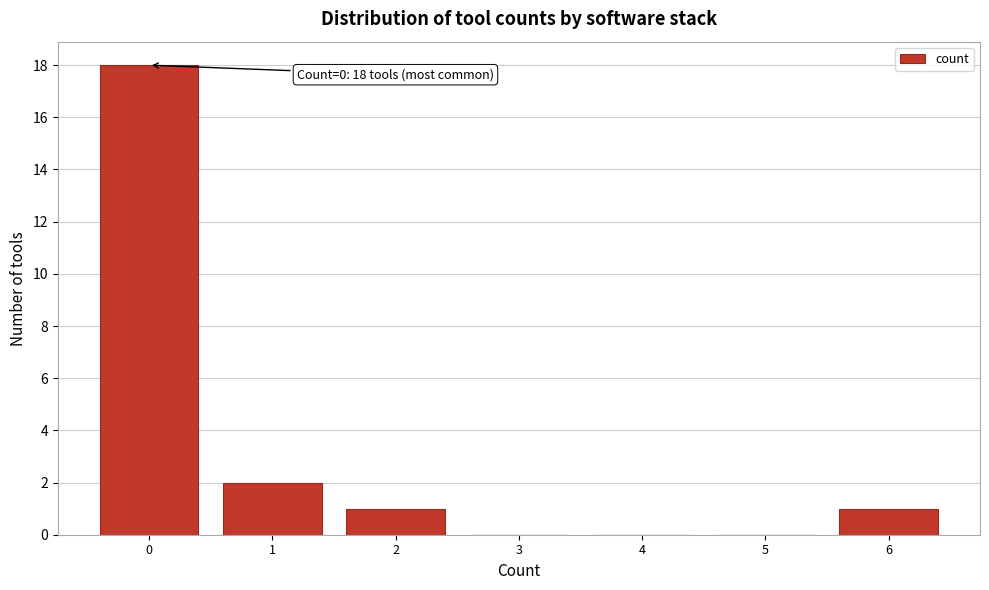

Reading right to left, list all the values displayed in this chart.

6=1	5=0	4=0	3=0	2=1	1=2	0=18